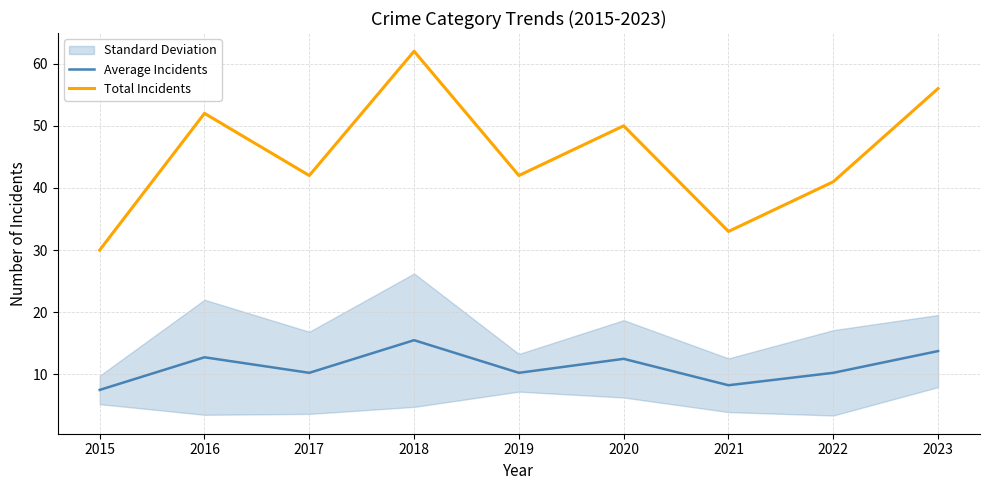

What is the difference between the Total Incidents values at 2015 and 2022?

11.0